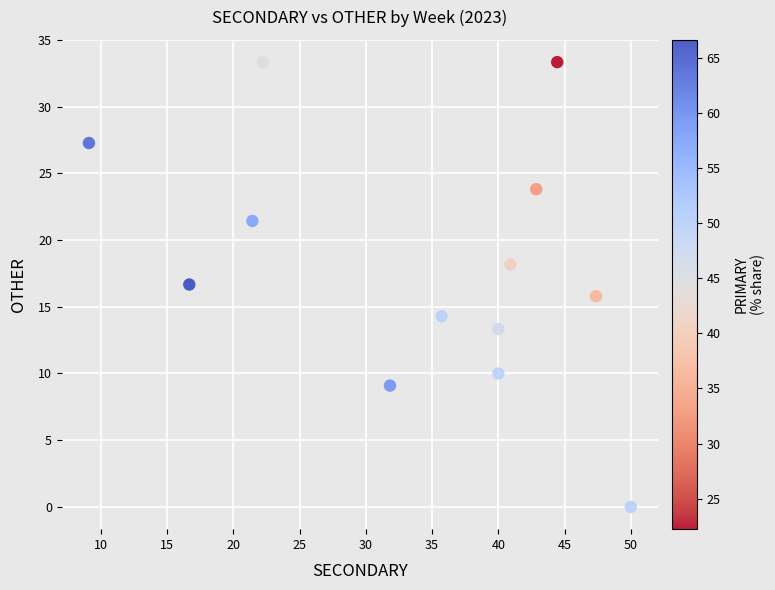

What is the range of X values (max minus min)?

40.9